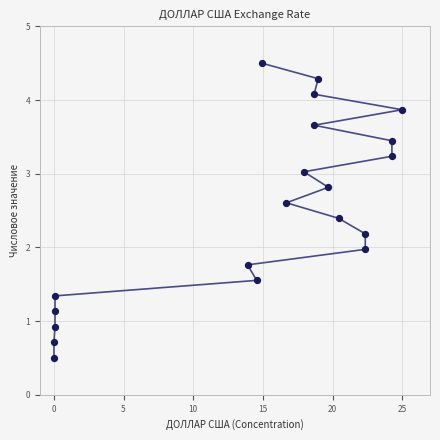

What is the range of X values (max minus min)?

25.0